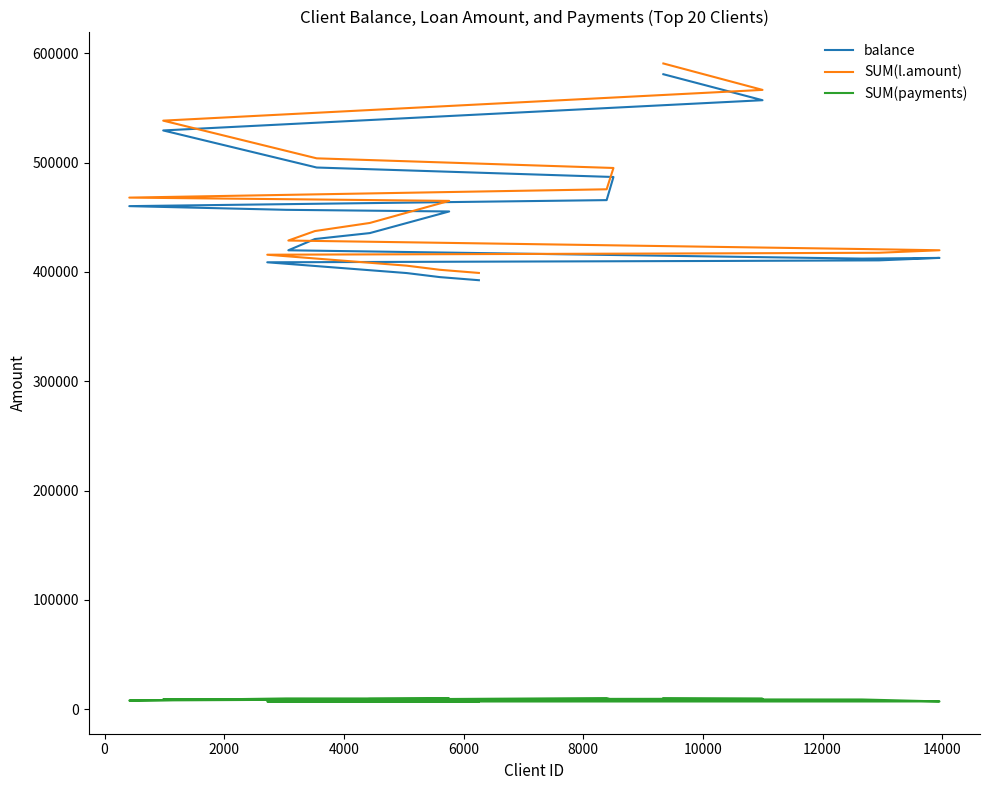

Reading left to right, what are all the values shown in this chart?

balance: 580973	557196	529525	495600	486927	465770	460259	456887	455383	435596	430169	419851	412237	412882	410640	410109	408870	399017	395300	392468
SUM(l.amount): 590820	566640	538500	504000	495180	475680	468060	466608	465072	444864	437460	428784	421008	419880	417600	417060	415800	405780	402000	399120
SUM(payments): 9847	9444	8975	8400	8253	9910	7801	9721	9689	9268	7291	8933	8771	6998	6960	6951	6930	6763	6700	6652